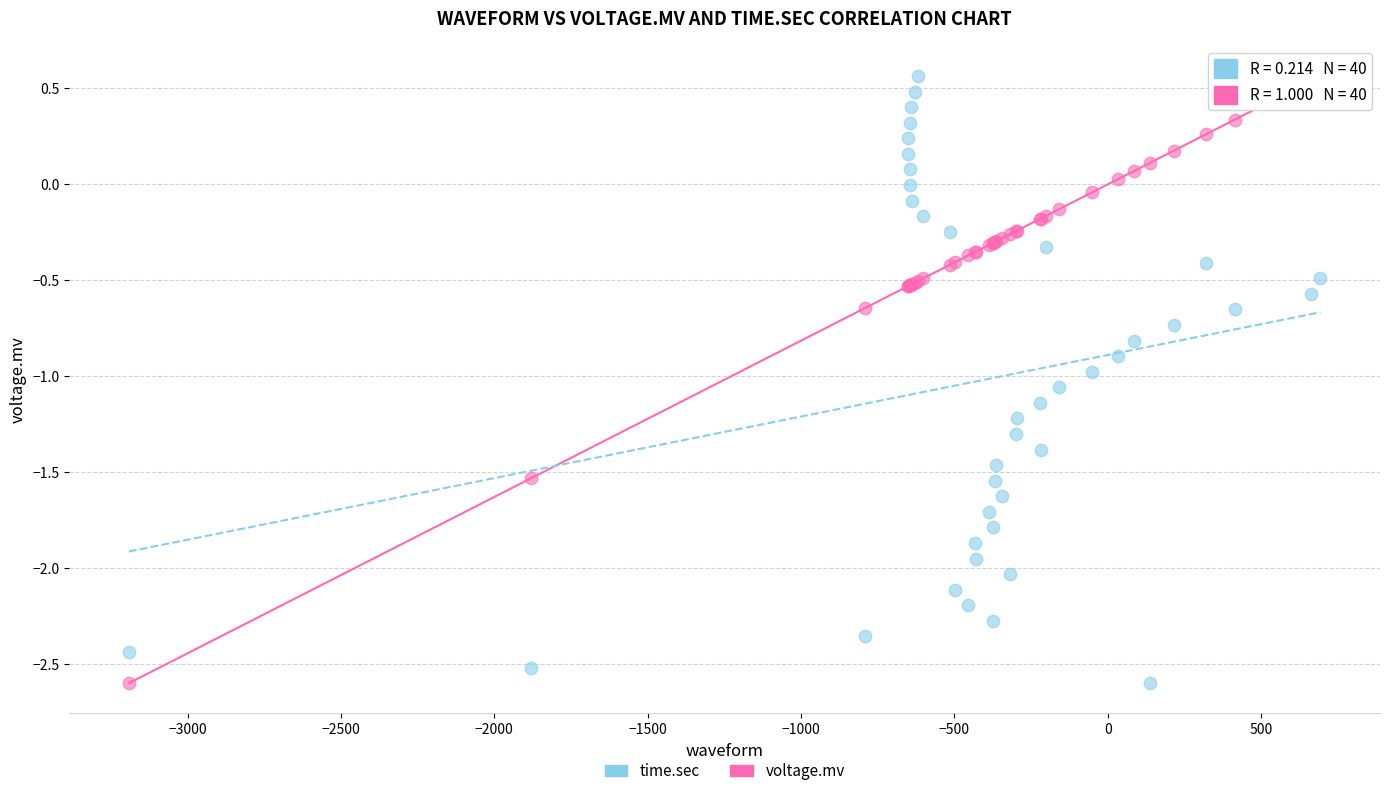

What are all the series names shown in the legend?

time.sec, voltage.mv